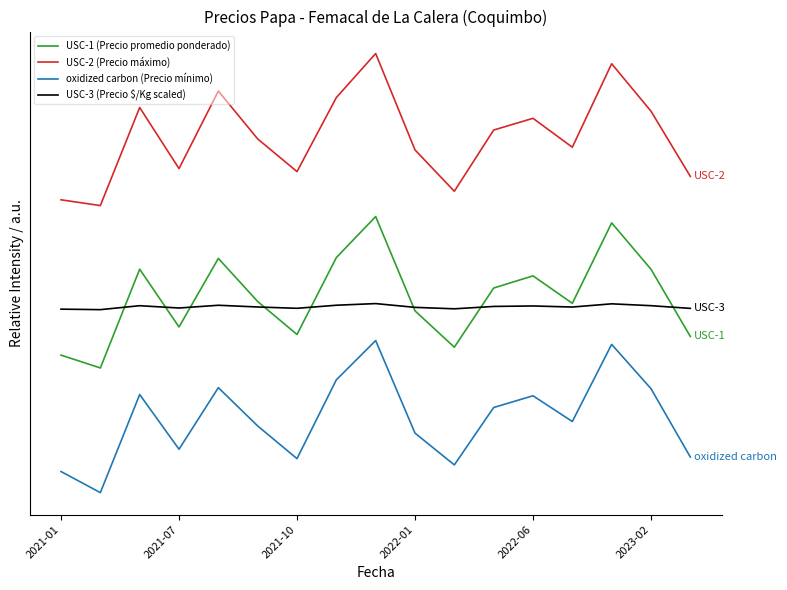

True or false: USC-1 (Precio promedio ponderado) has more than 1 interior local peaks.

True